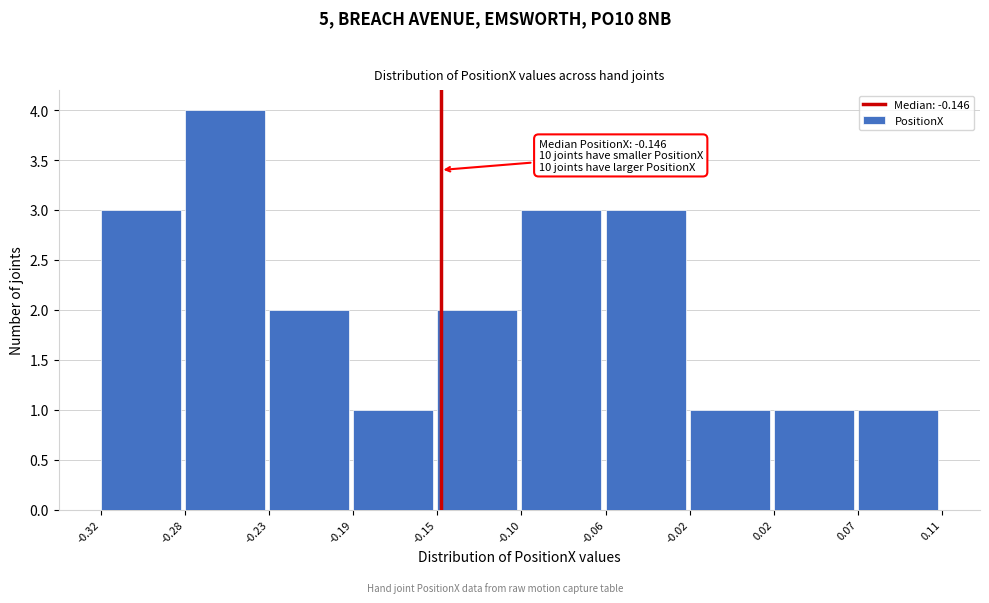

Which range on the x-axis has the tallest bar?

-0.28 to -0.23